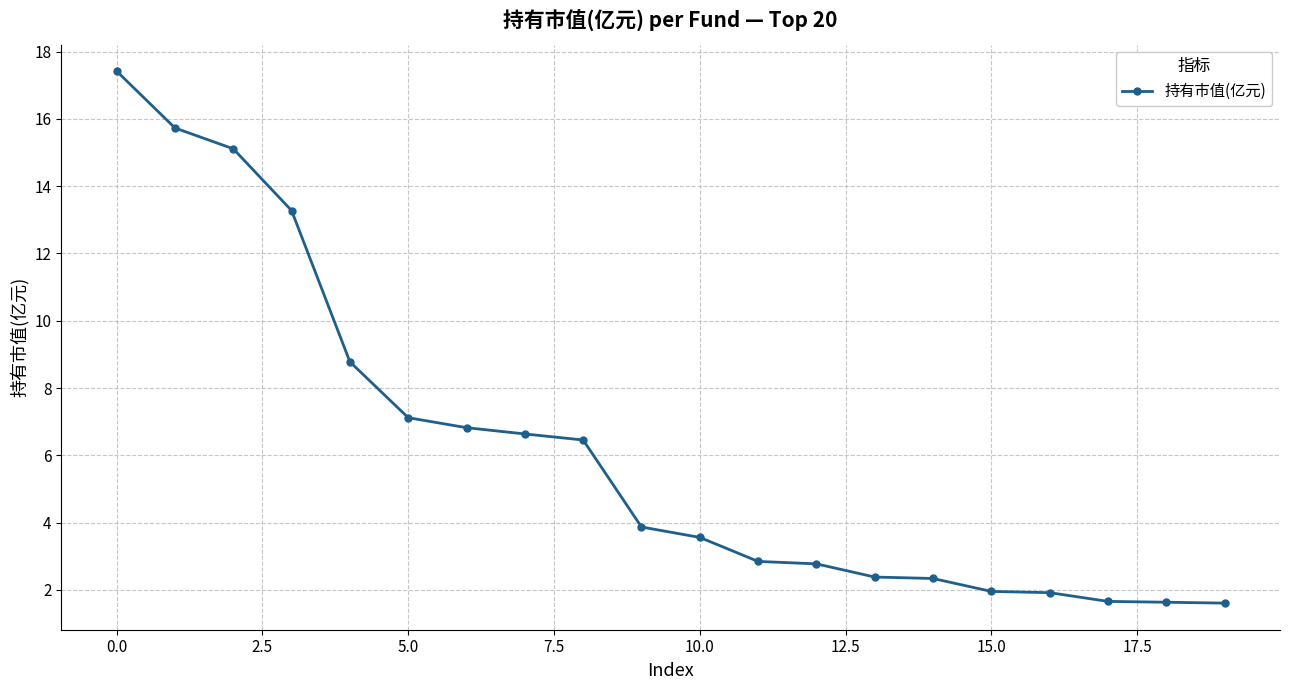

What is the minimum value shown in the chart?

1.6